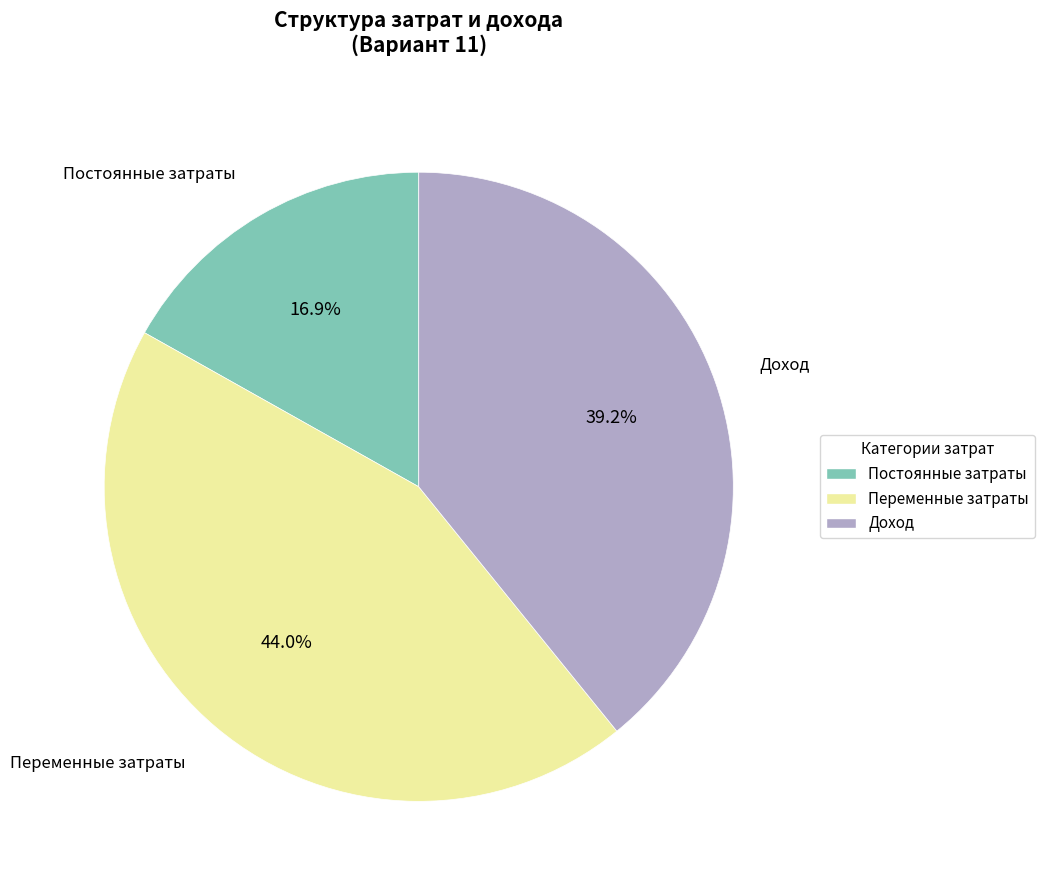

Approximately how many times larger is the value at Доход compared to Постоянные затраты?

2.3